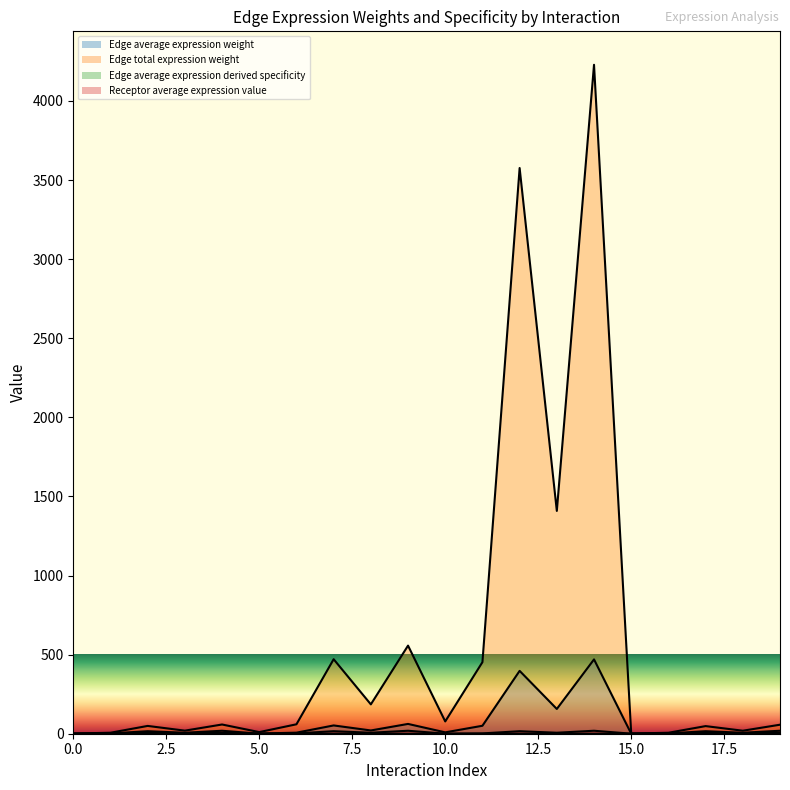

True or false: Receptor average expression value and Edge average expression derived specificity cross at least once.

False